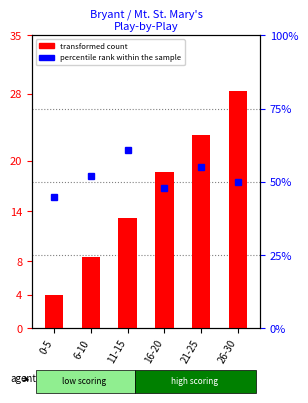

Which has a higher value, 26-30 or 21-25?

26-30